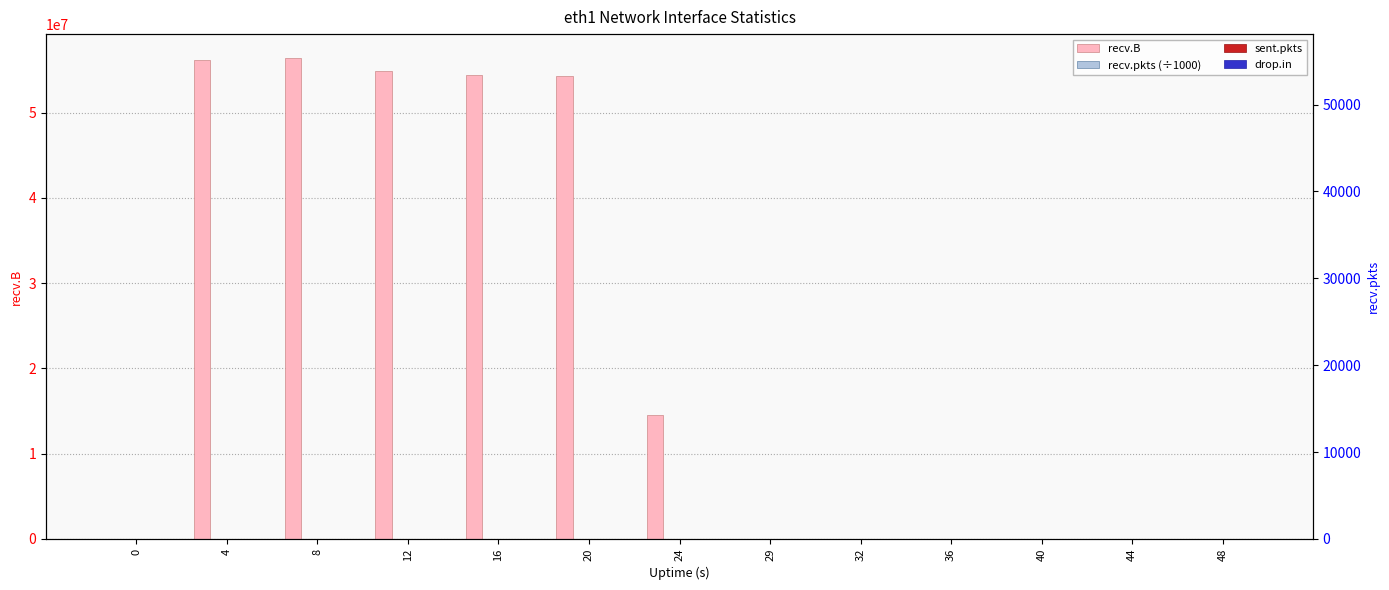

At which category is the sum across all series the highest?

8